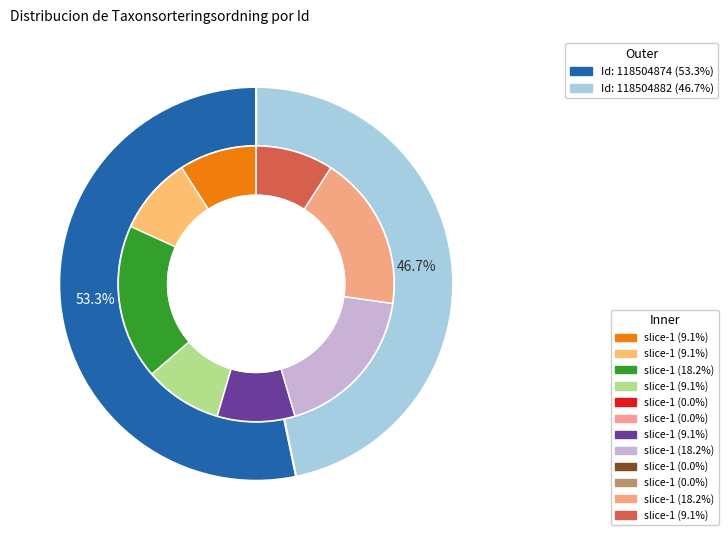

Does 118504882 represent more than half of the total?

No